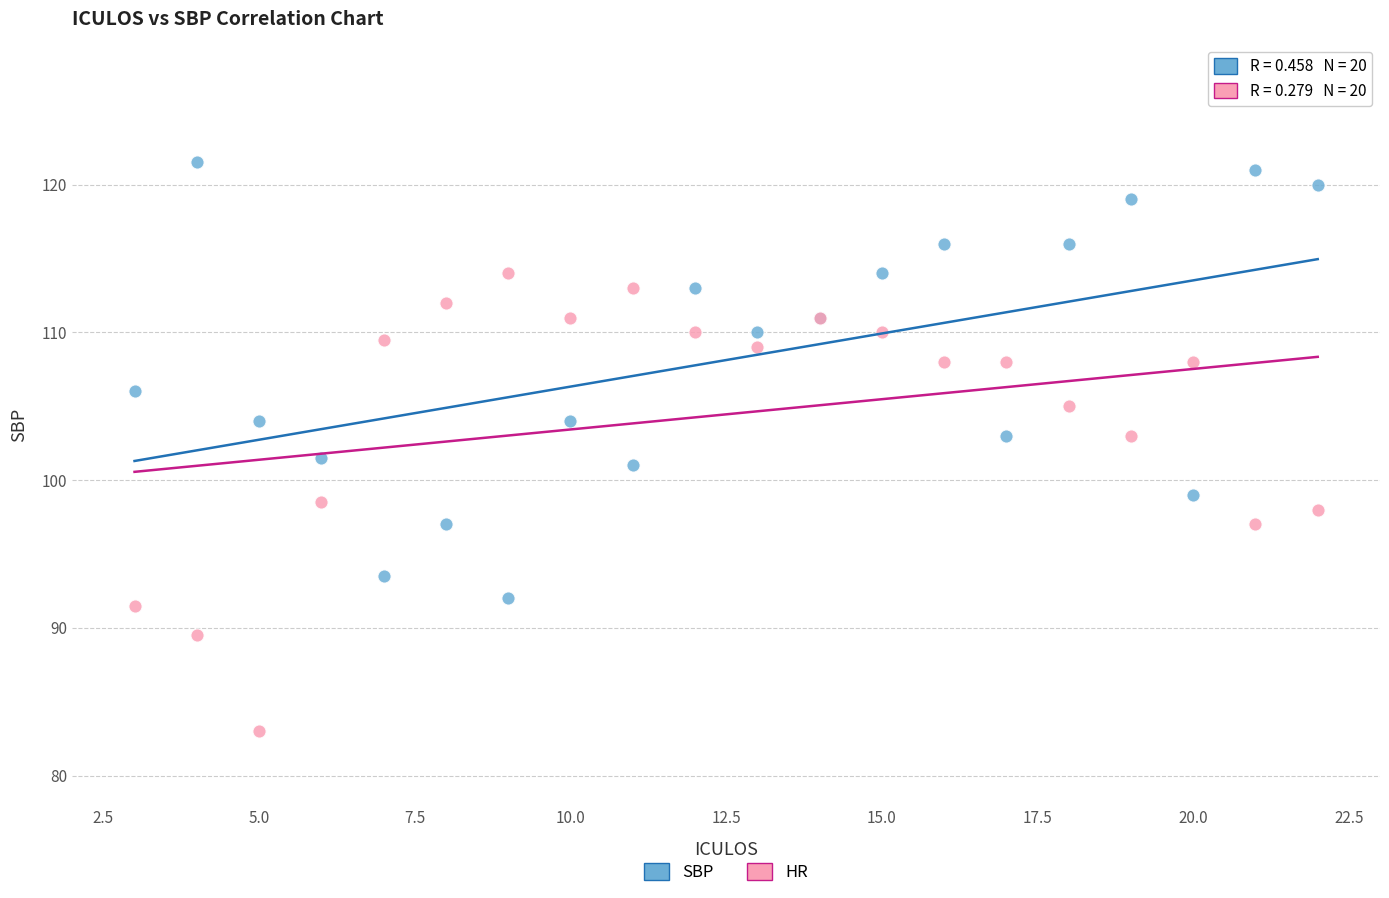

Which series reaches the maximum Y coordinate?

SBP